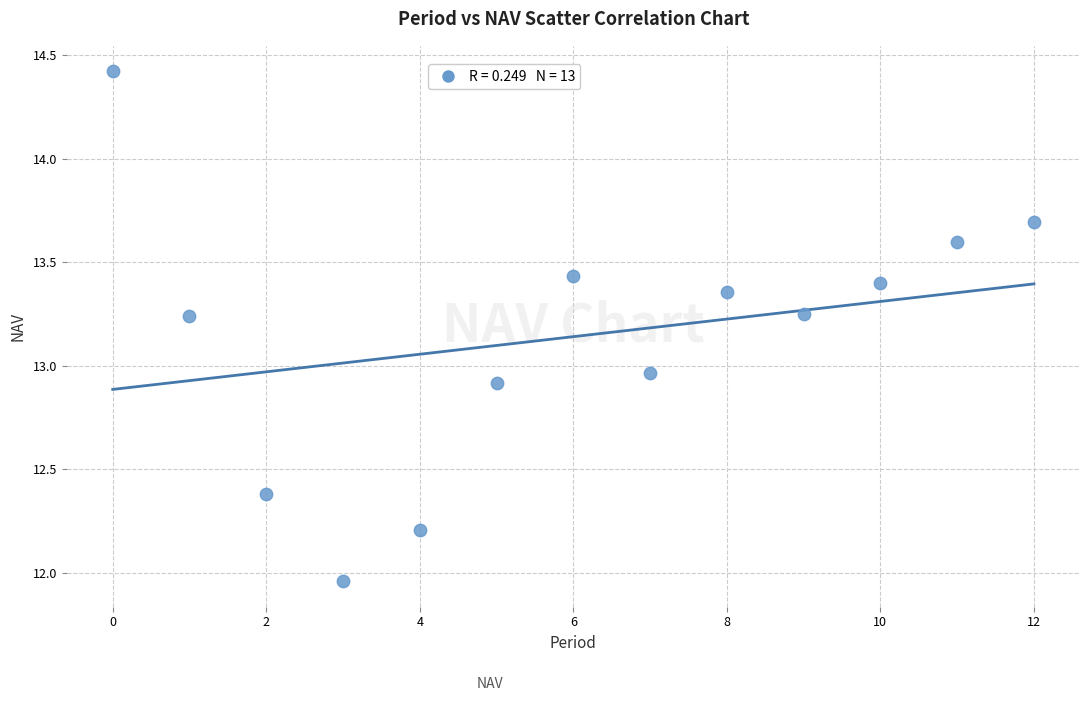

What is the range of Y values (max minus min)?

2.5